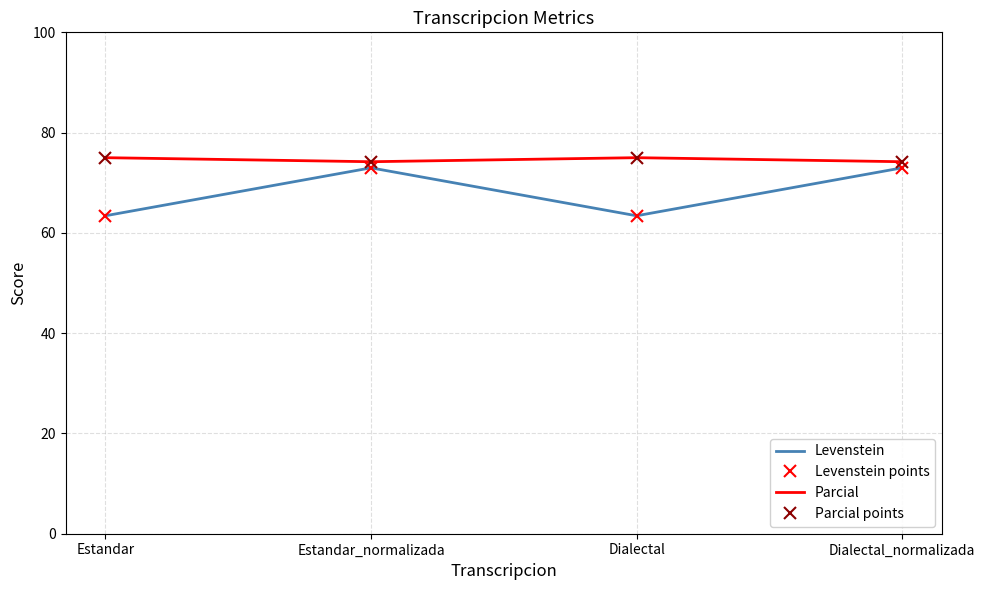

What is the minimum value for Parcial points?

74.2